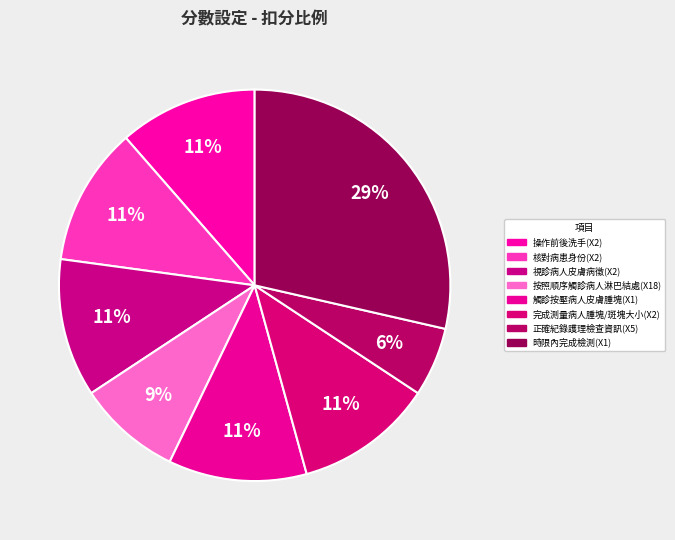

What percentage is the 正確紀錄護理檢查資訊(X5) slice, to the nearest percent?

6%